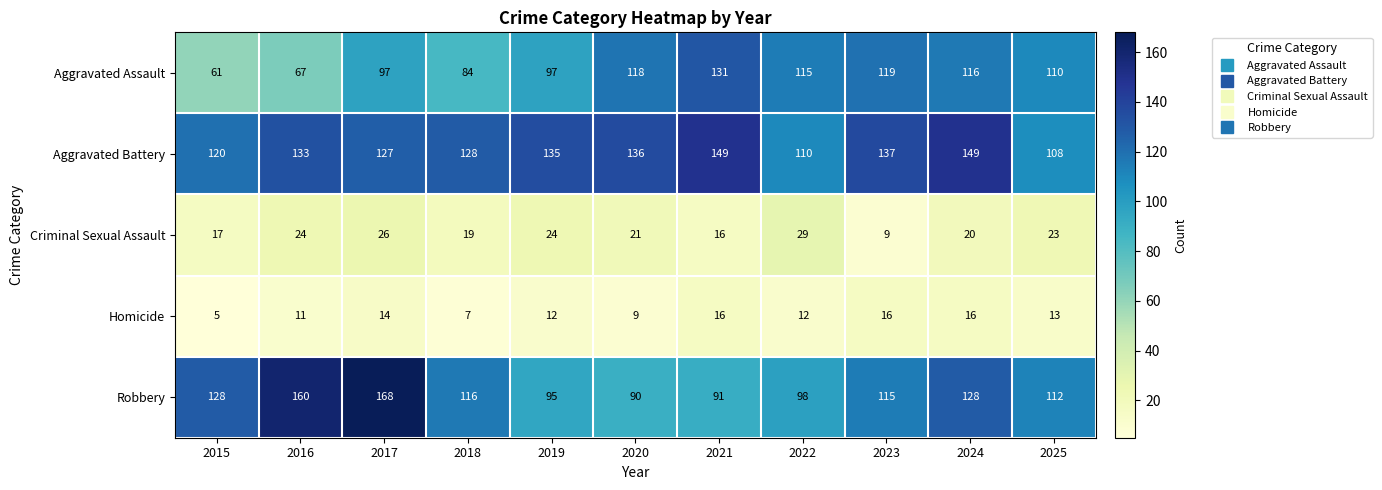

Is it true that Criminal Sexual Assault equals 22 at 2021?

False